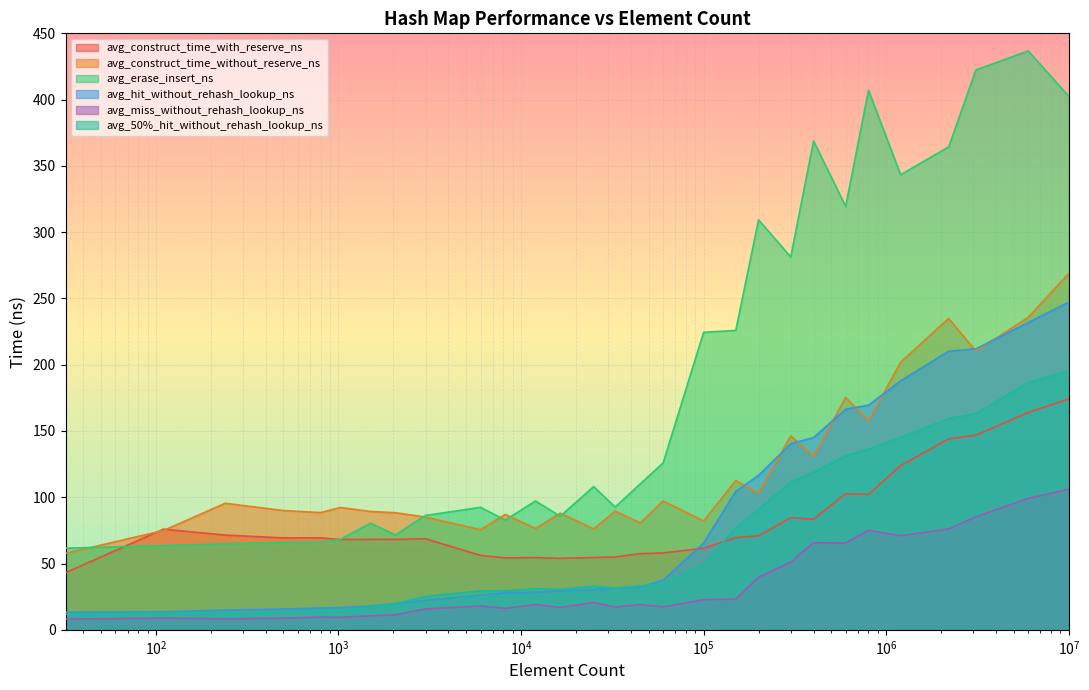

How many data points in avg_erase_insert_ns are above 108?

15